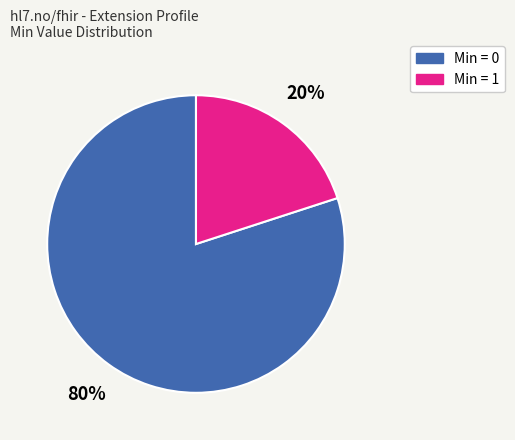

How many slices are in this pie chart?

2